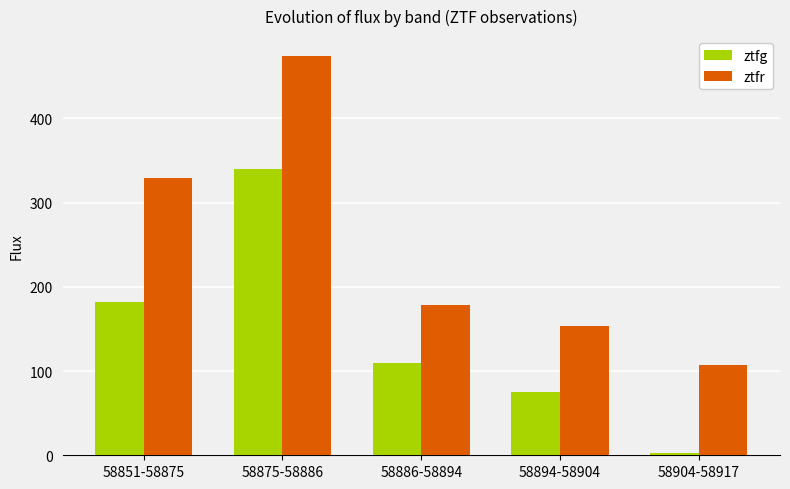

What are all the series names shown in the legend?

ztfg, ztfr